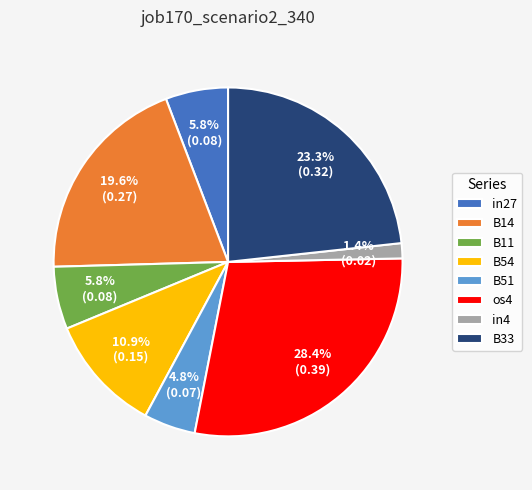

To the nearest percent, what is the combined percentage of B14 and in4?

21%